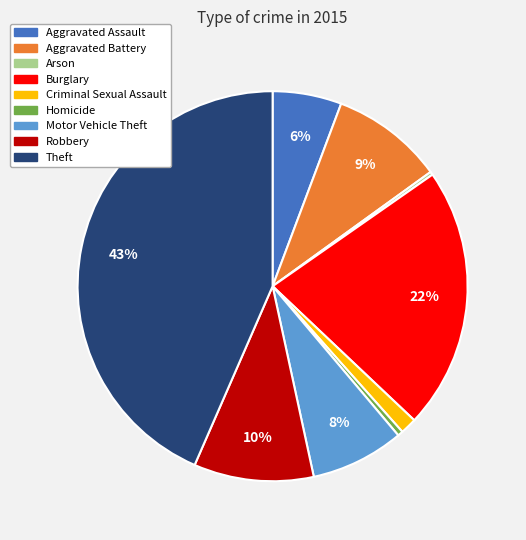

What percentage is the Criminal Sexual Assault slice, to the nearest percent?

1%